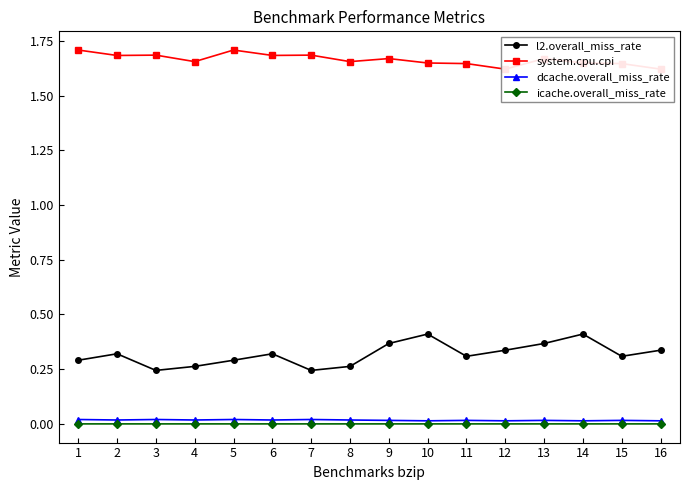

At which label is dcache.overall_miss_rate closest to 0?

10